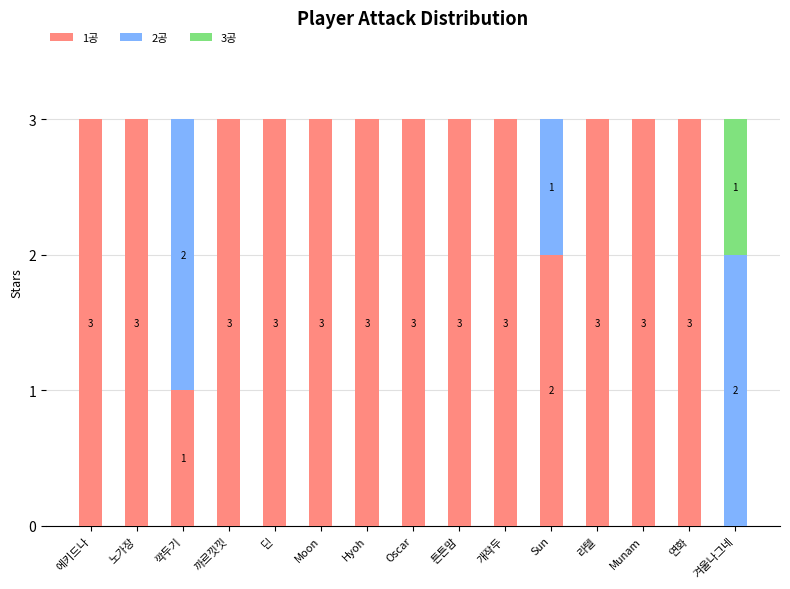

What is the total value across all series at 노가장?

3